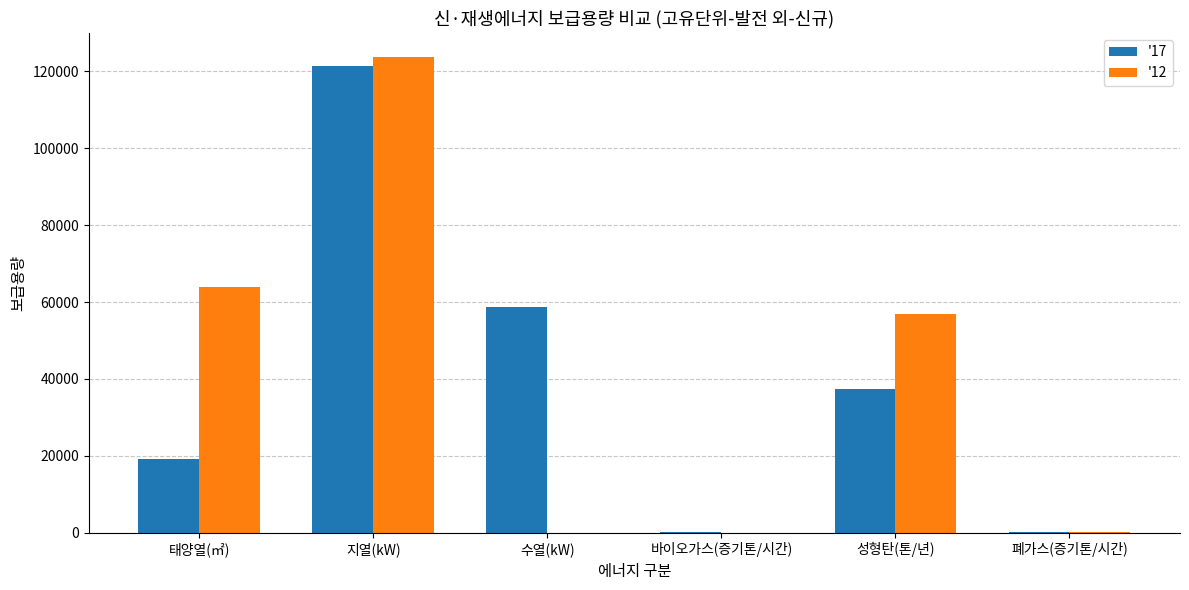

What is the greatest value displayed?

123838.4